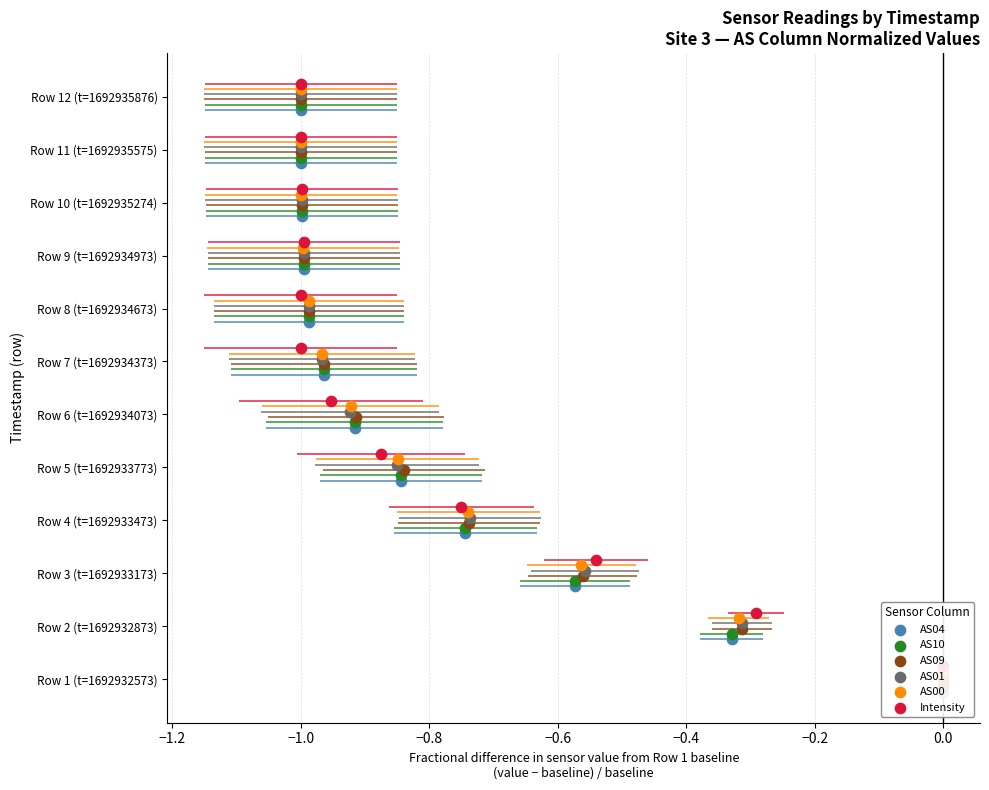

Which series reaches the maximum Y coordinate?

Intensity